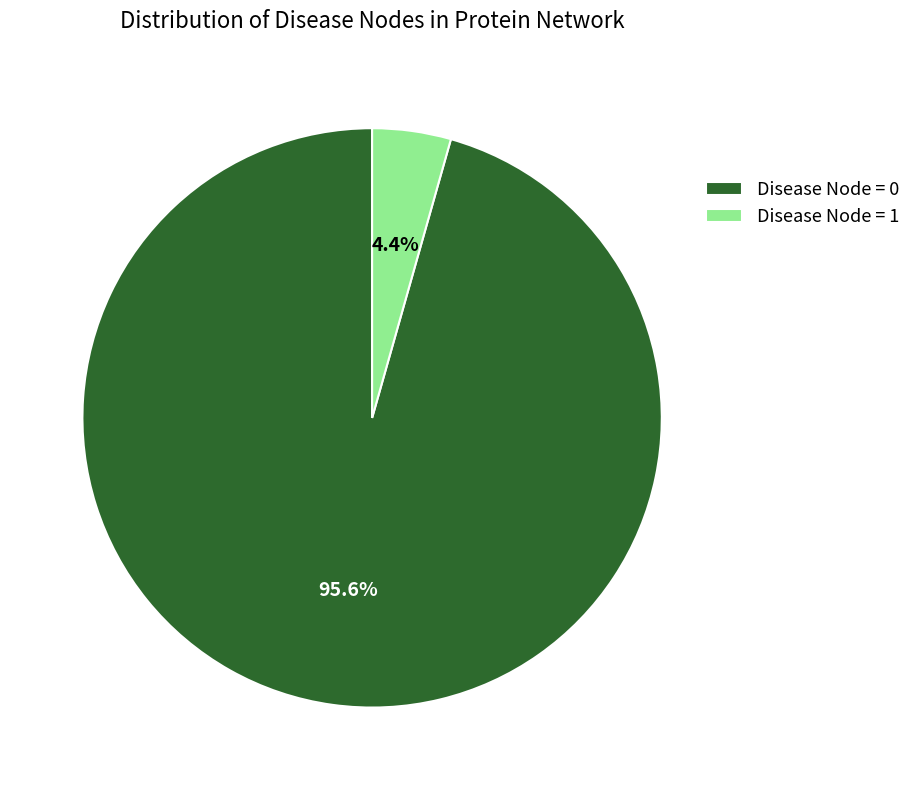

Between Disease Node = 1 and Disease Node = 0, which is larger?

Disease Node = 0